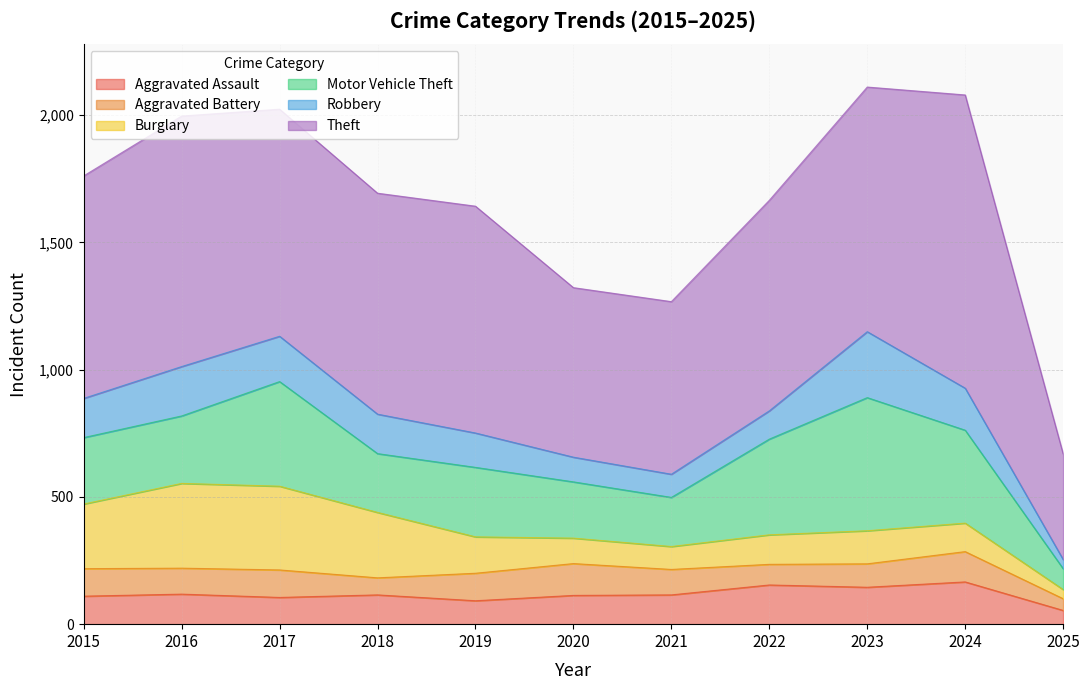

Where is Robbery nearest to the value 147?

2015